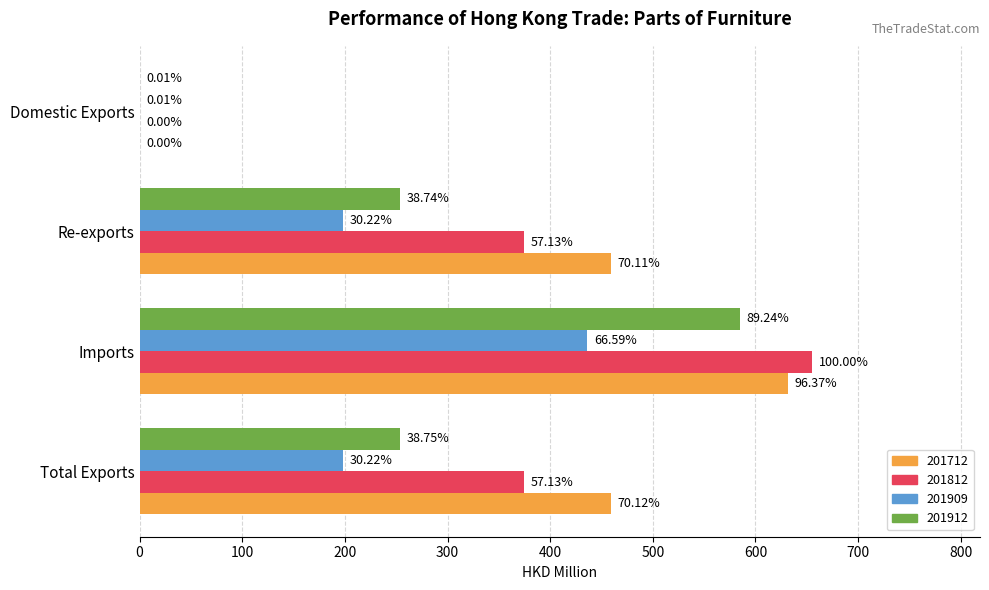

Rank the series at Re-exports from highest to lowest value.

201712, 201812, 201912, 201909